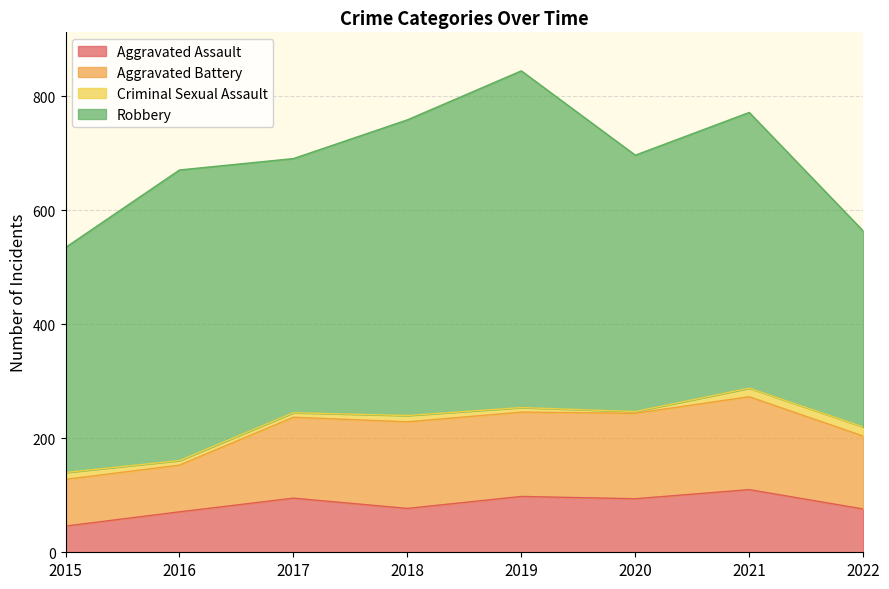

What is the minimum value for Criminal Sexual Assault?

3